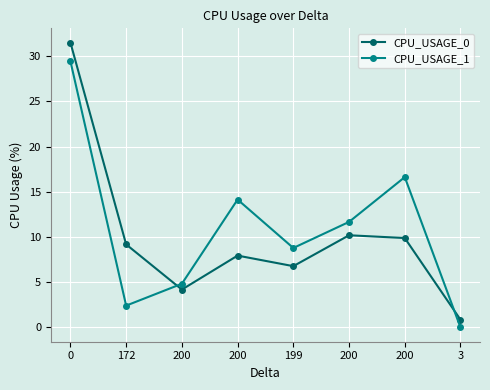

What are all the series names shown in the legend?

CPU_USAGE_0, CPU_USAGE_1